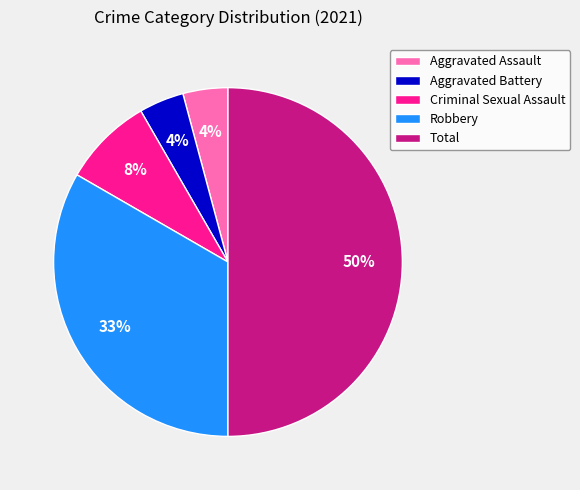

Is Robbery the majority of the pie?

No